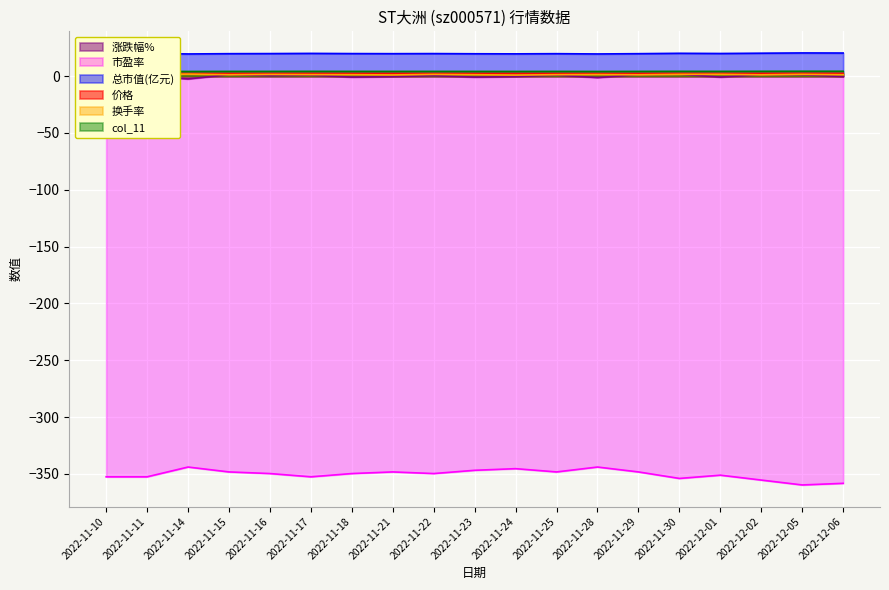

What value does the 换手率 series have at 2022-11-15?

1.2